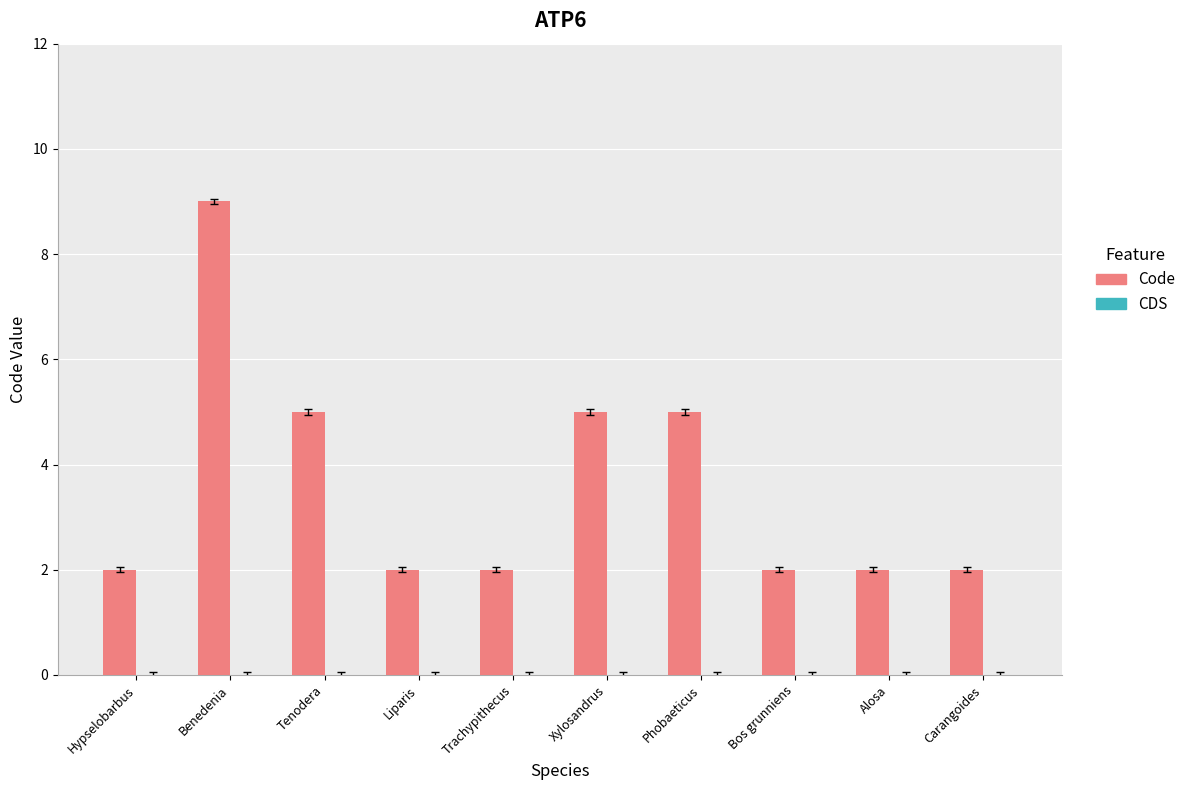

What is the greatest value displayed?

9